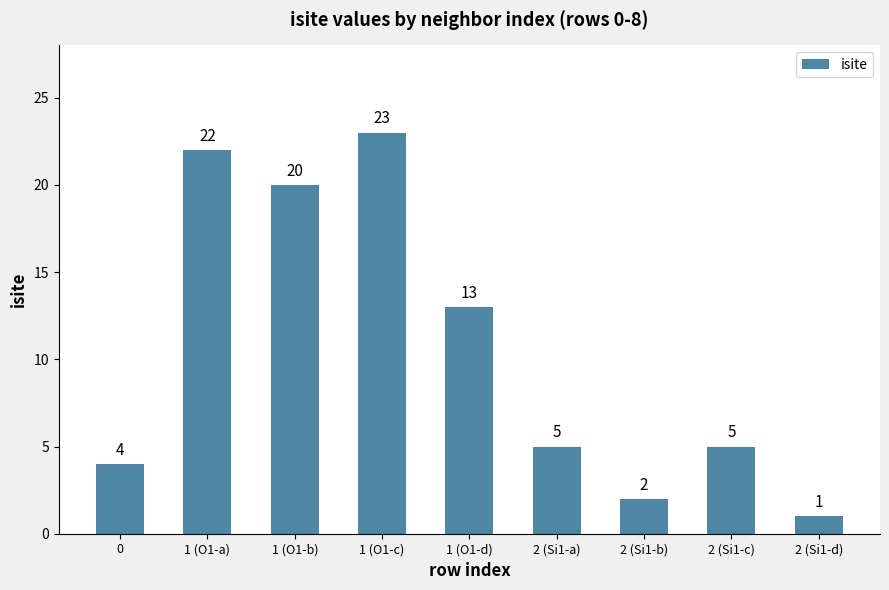

Where is the data nearest to the value 12?

1 (O1-d)